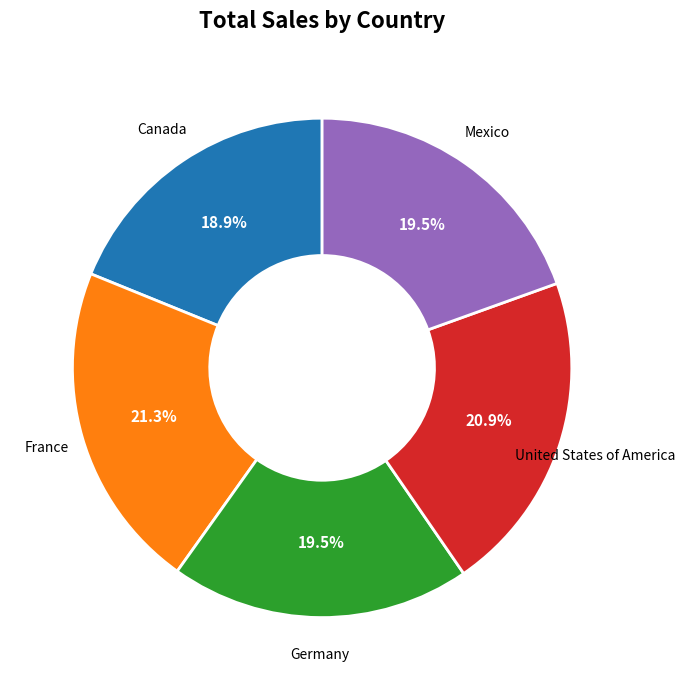

Count the number of slices in the pie.

5